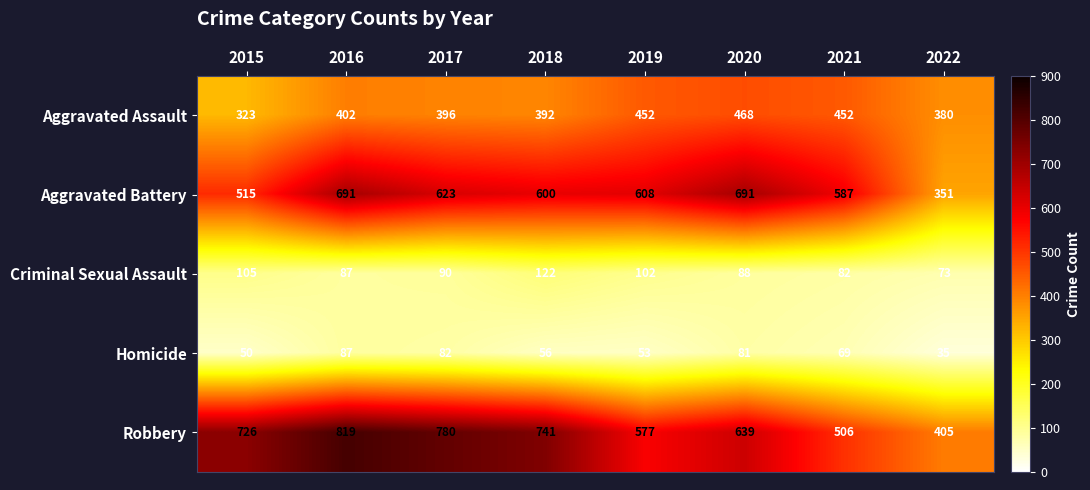

Which series has the largest range (max minus min)?

Robbery